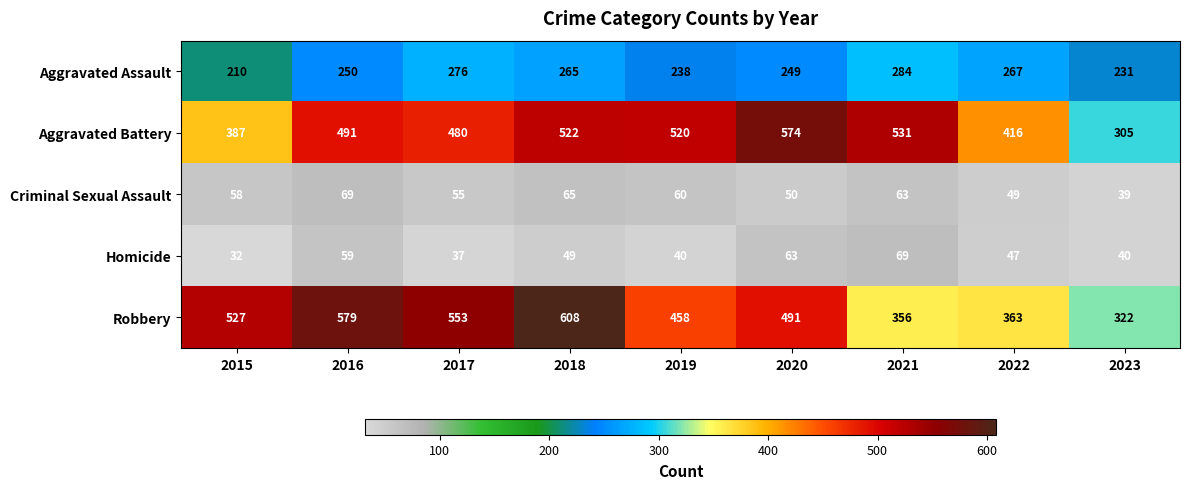

At which category does the chart reach its peak across all series?

2018